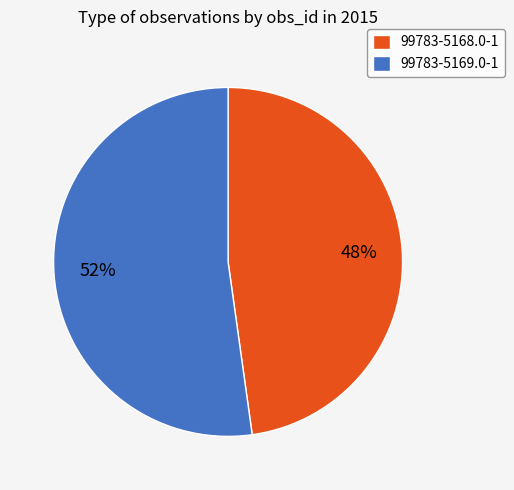

What is the smallest slice in the pie chart?

99783-5168.0-1